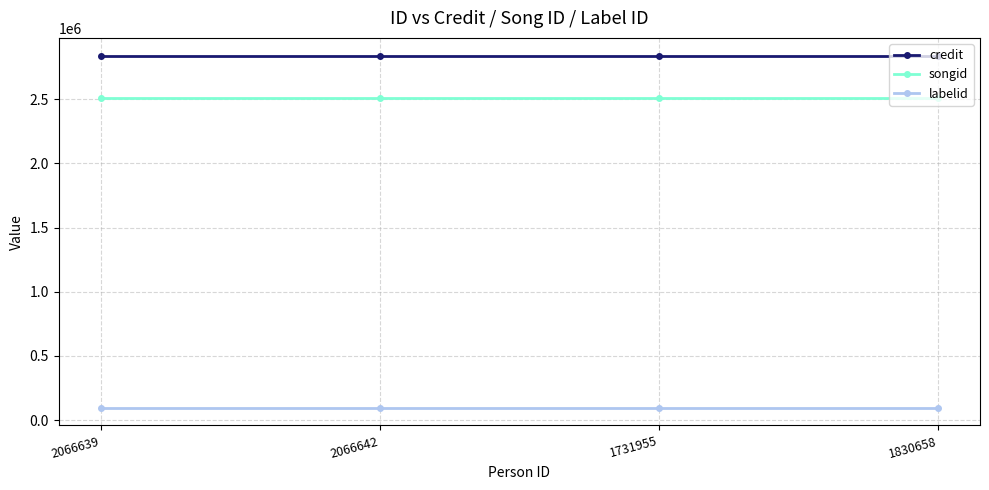

The labelid series shows 94901 at 1731955. True or false?

True